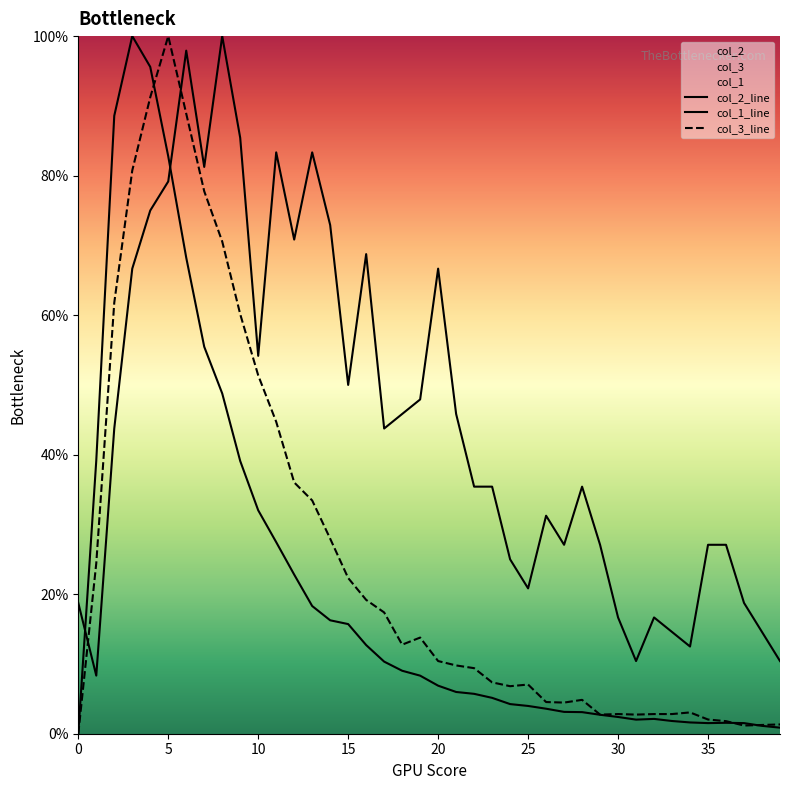

Rank the series by their average value, from lowest to highest.

col_2_line, col_3_line, col_1_line